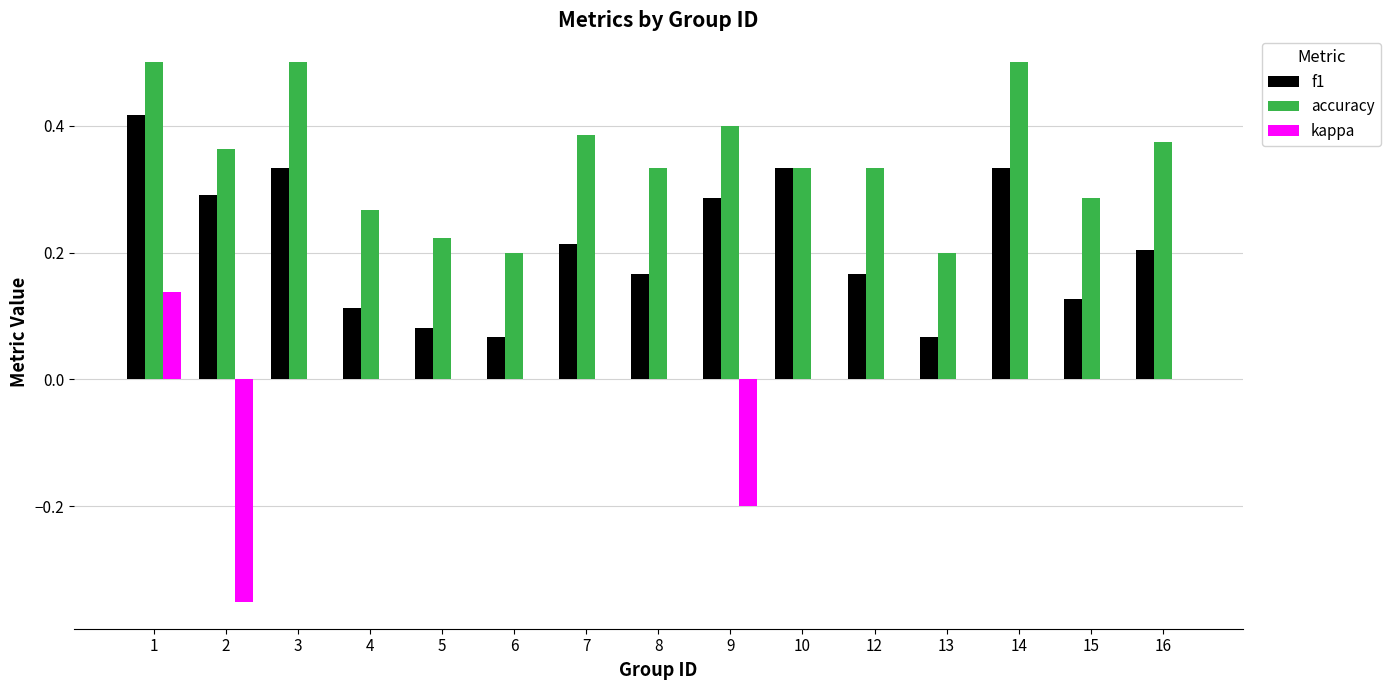

What is the sum of all accuracy values?

5.2